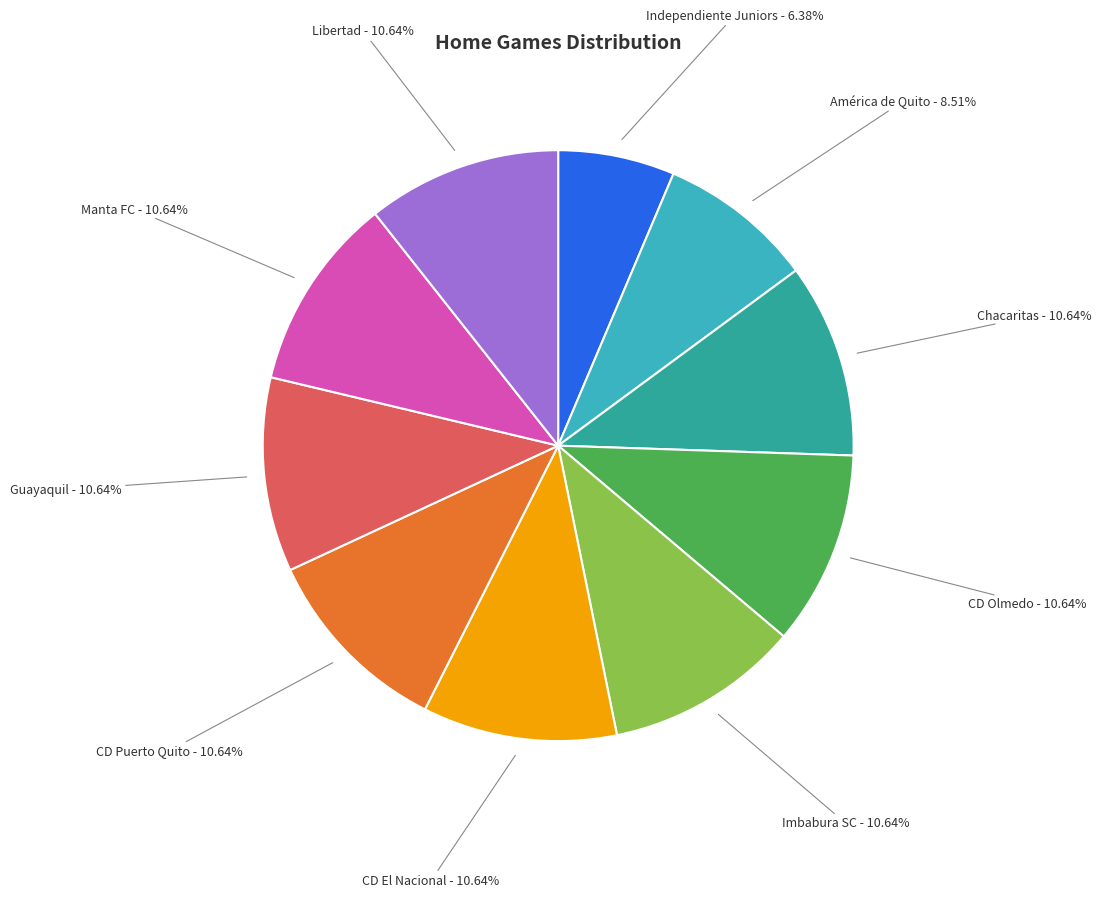

How many segments does this pie chart have?

10